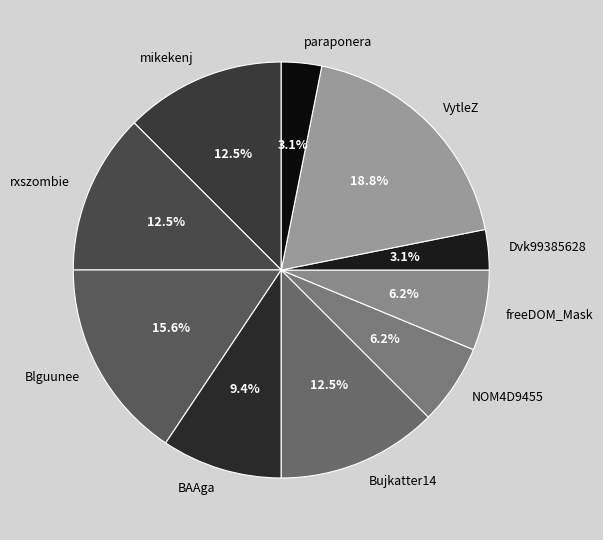

Which category has the biggest portion of the pie?

VytleZ